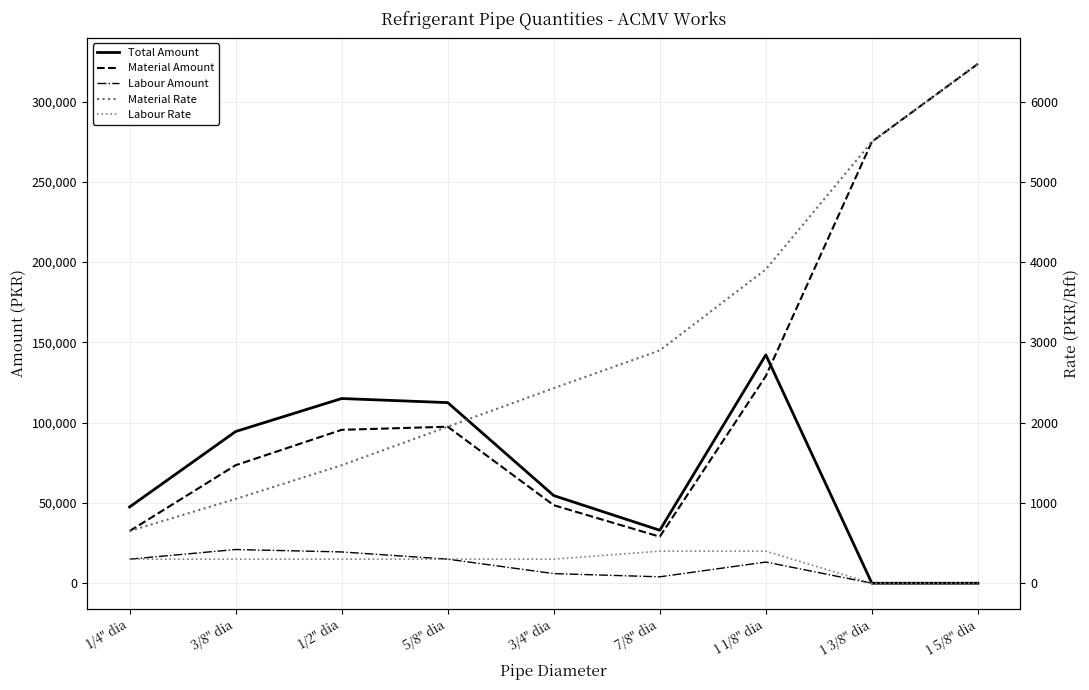

True or false: Material Rate and Labour Rate intersect in this chart.

False